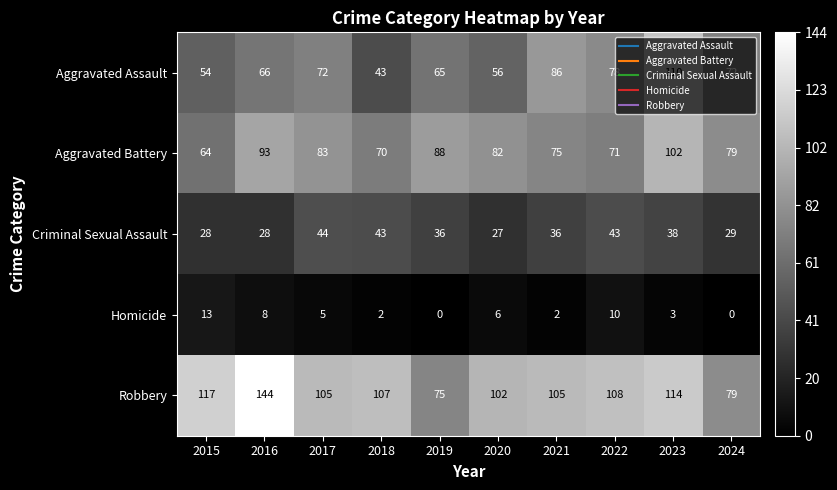

What is the greatest value displayed?

144